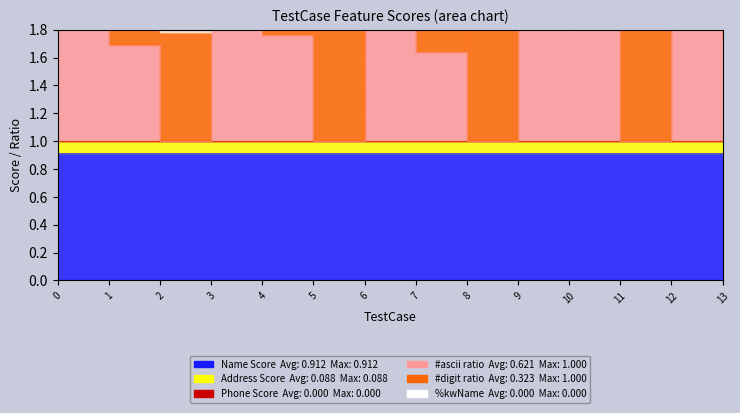

True or false: Address Score and %kwName intersect in this chart.

False